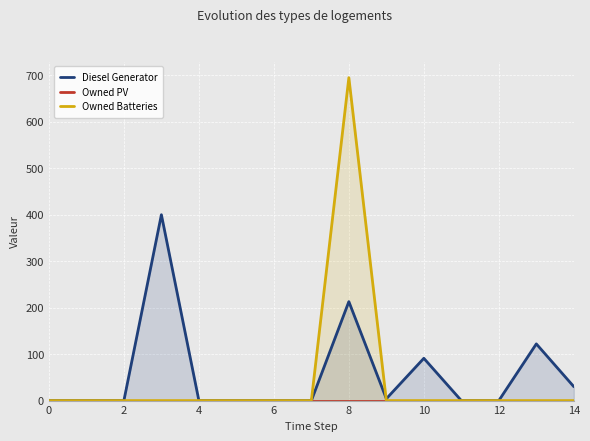

Reading right to left, transcribe all the data shown in this chart.

Diesel Generator: 30	122	0	0	91	4	213	0	0	0	0	400	0	0	0
Owned PV: 0	0	0	0	0	0	0	0	0	0	0	0	0	0	0
Owned Batteries: 0	0	0	0	0	0	695	0	0	0	0	0	0	0	0